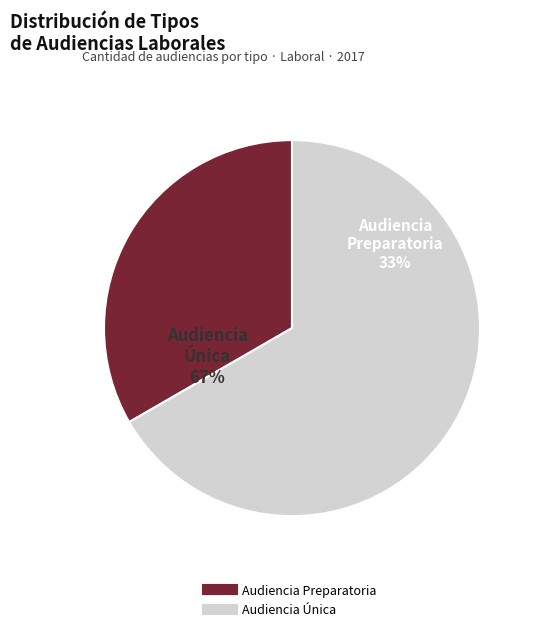

Rank the categories by value from lowest to highest.

Audiencia Preparatoria, Audiencia Única